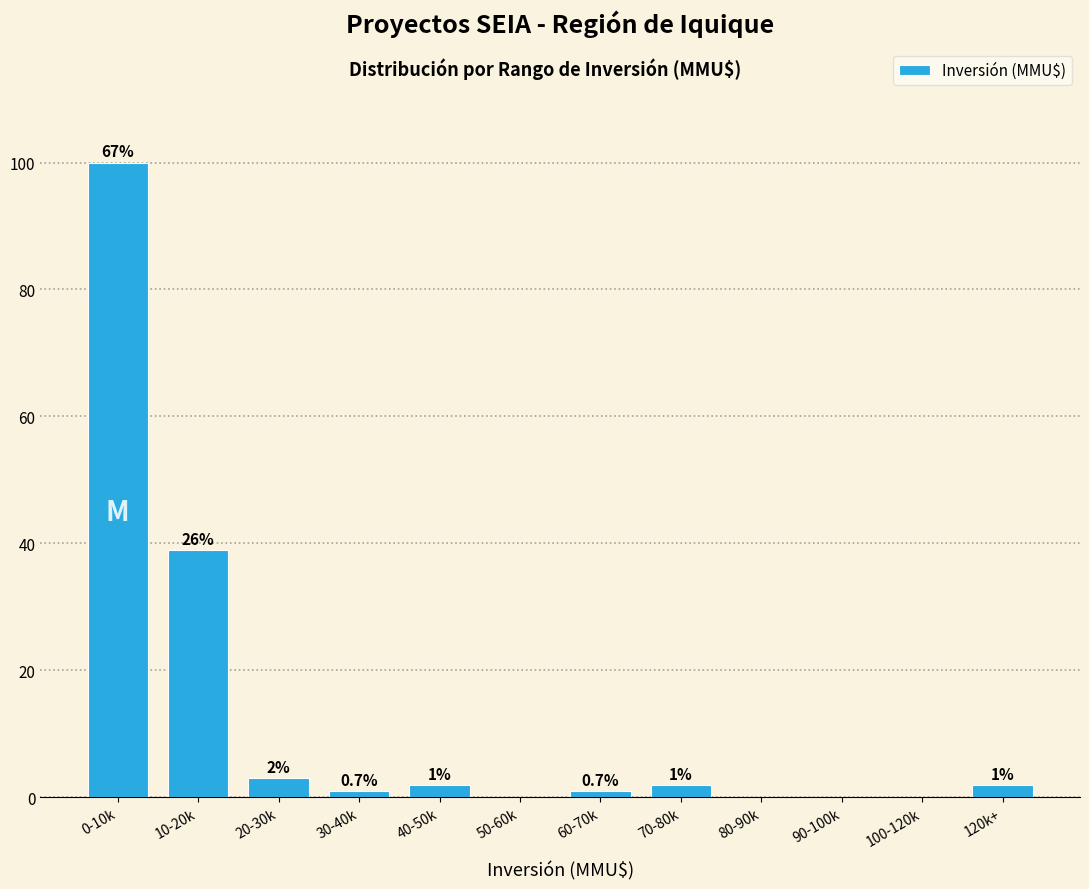

Reading left to right, list all the values displayed in this chart.

0-10k=100	10-20k=39	20-30k=3	30-40k=1	40-50k=2	50-60k=0	60-70k=1	70-80k=2	80-90k=0	90-100k=0	100-120k=0	120k+=2